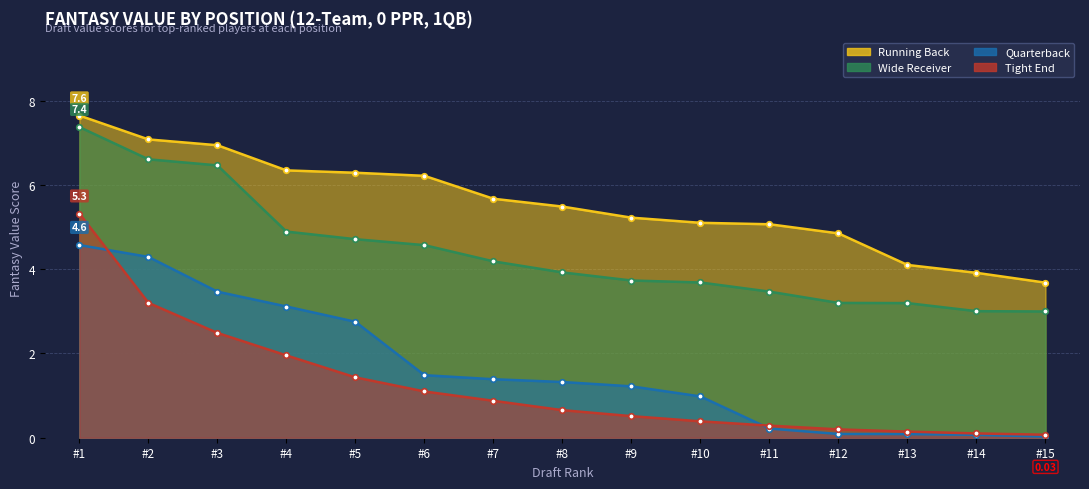

True or false: VAL_TE has more than 0 points higher than both neighbors.

False